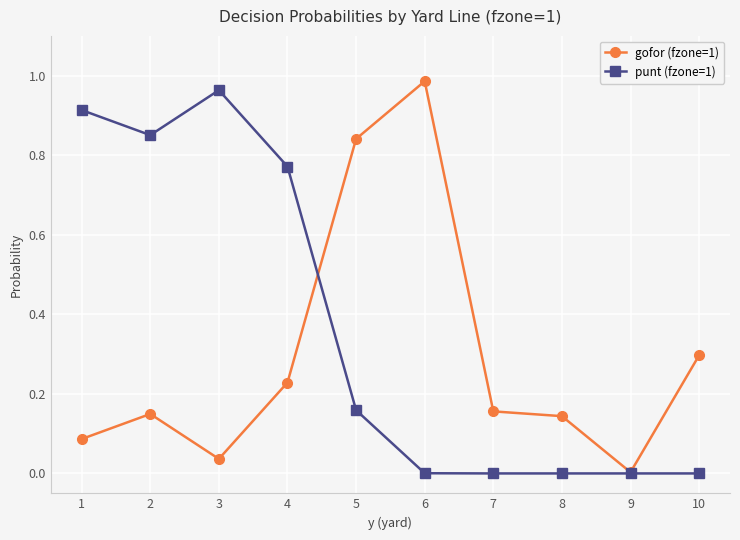

Which series has the largest total across all categories?

punt (fzone=1)